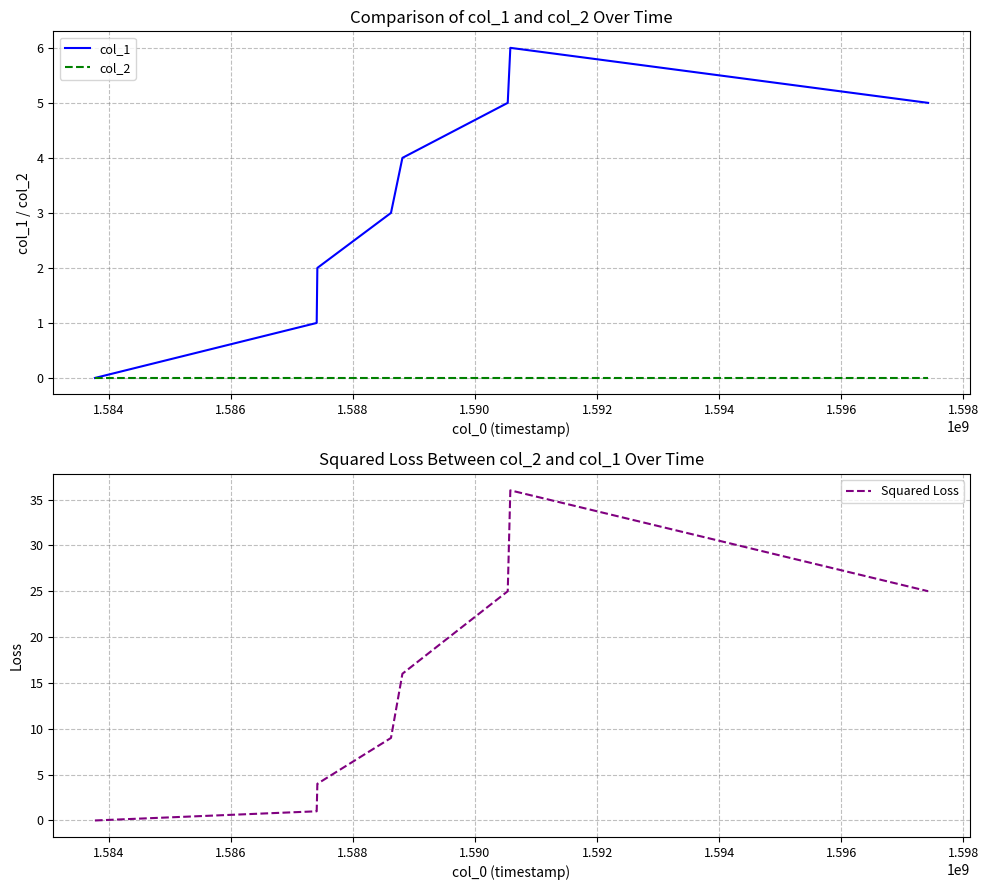

Reading left to right, transcribe all the data shown in this chart.

col_1: 0	1	2	3	4	5	6	5
col_2: 0	0	0	0	0	0	0	0
Squared Loss: 0	1	4	9	16	25	36	25